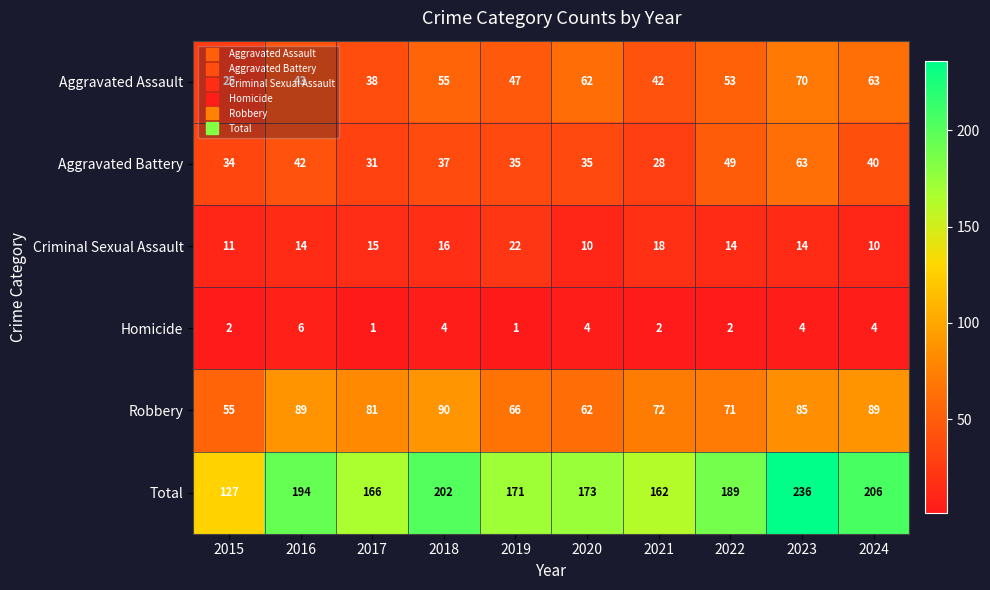

Which series changed the most between 2017 and 2018?

Total